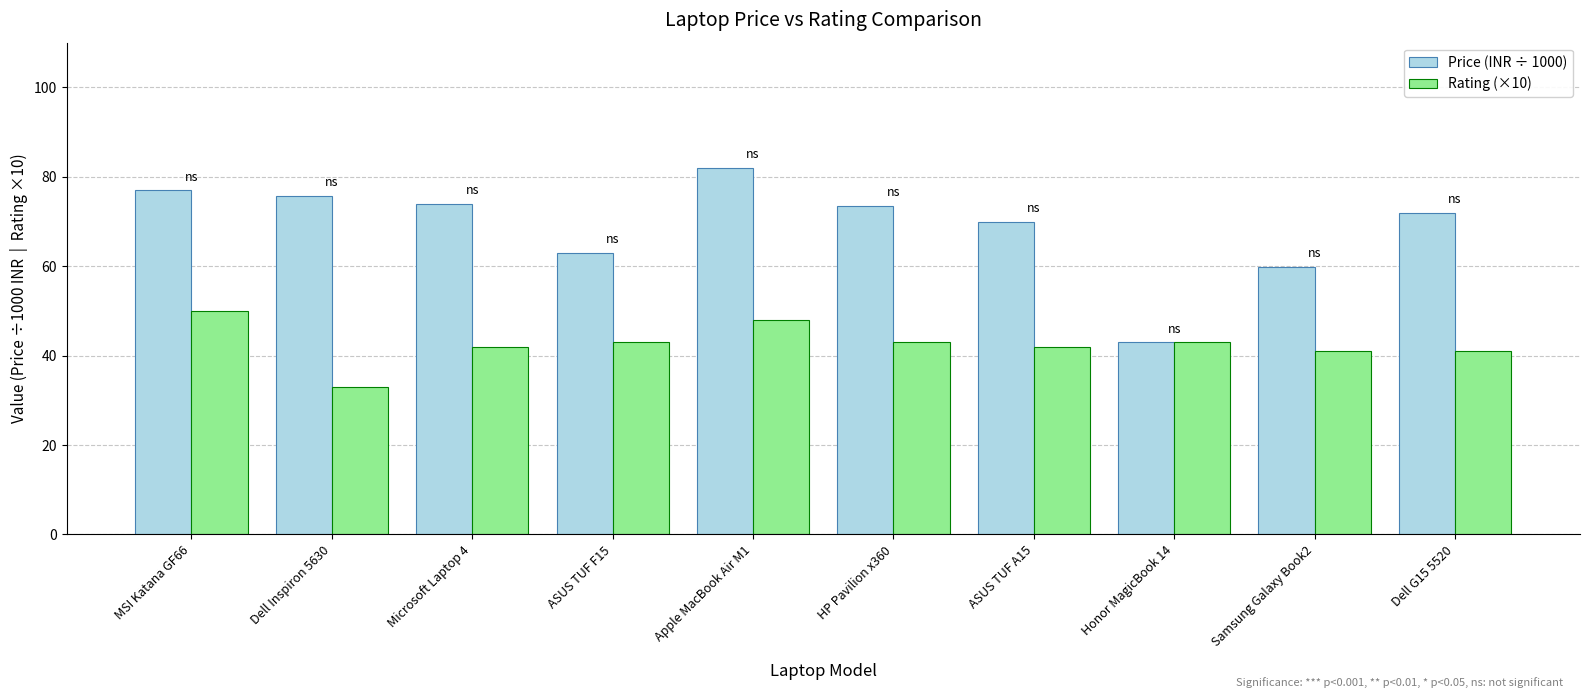

What is the label of the 8th bar from the left?

Honor MagicBook 14